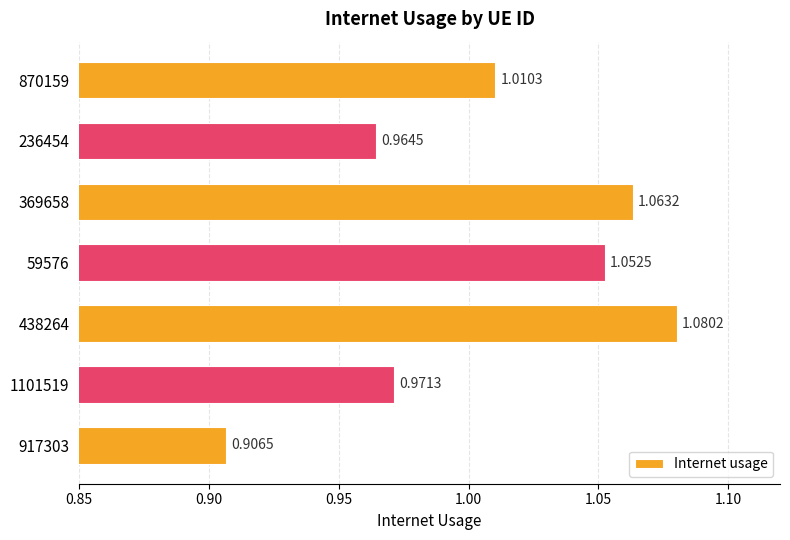

What is the difference between the second highest and minimum values?

0.2